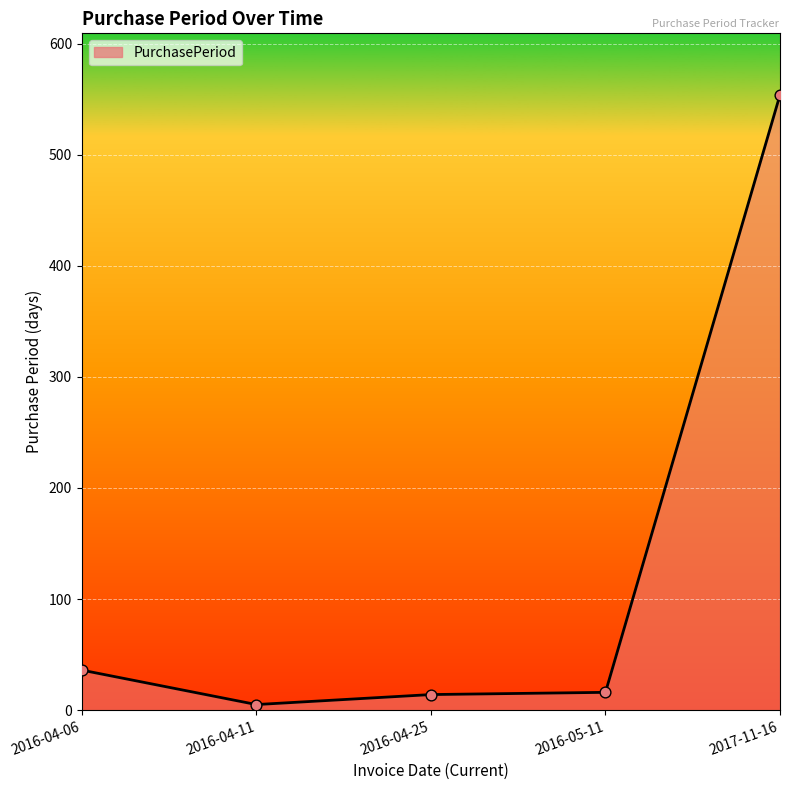

What is the ratio of the value at 2016-04-25 to the value at 2016-04-06?

0.4